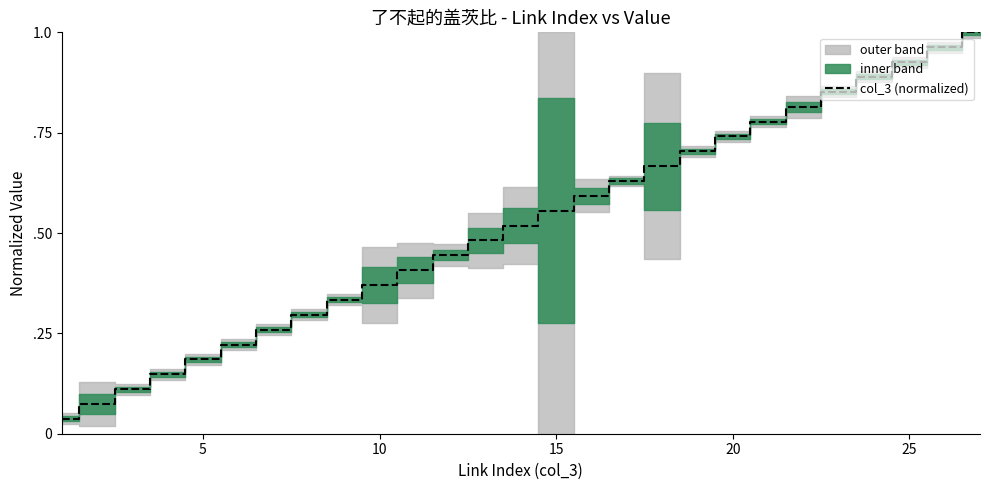

The chart shows a value of 1.2 at 20. True or false?

False